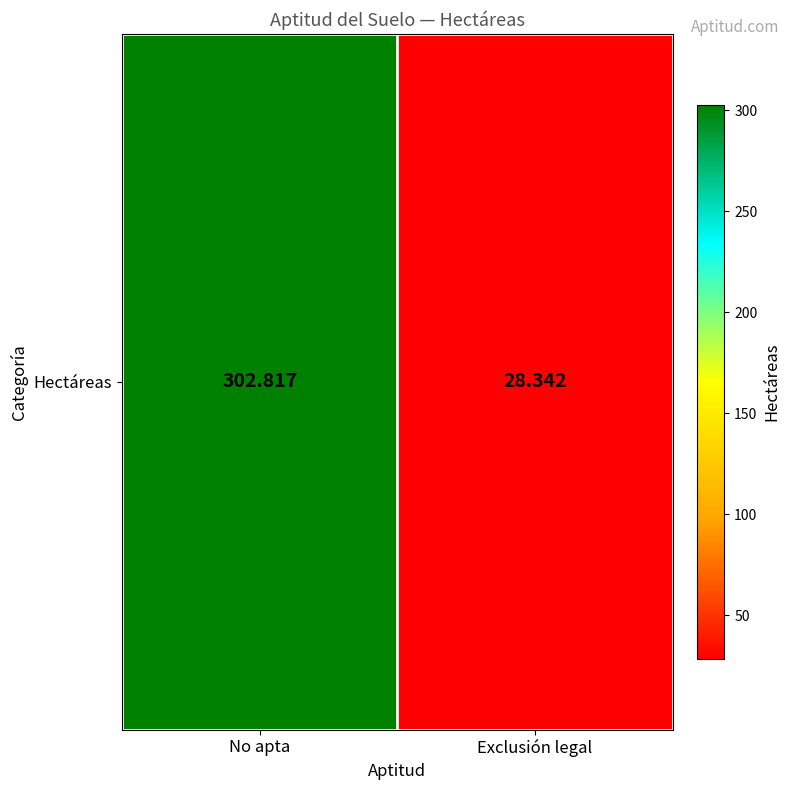

How many data points does each series have?

2